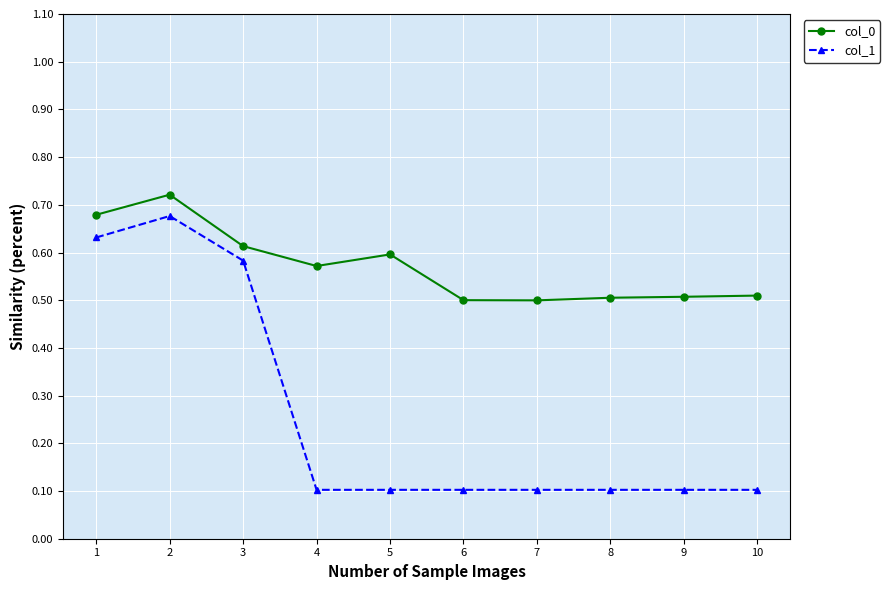

Count the col_1 values in the range 0 to 1.

10